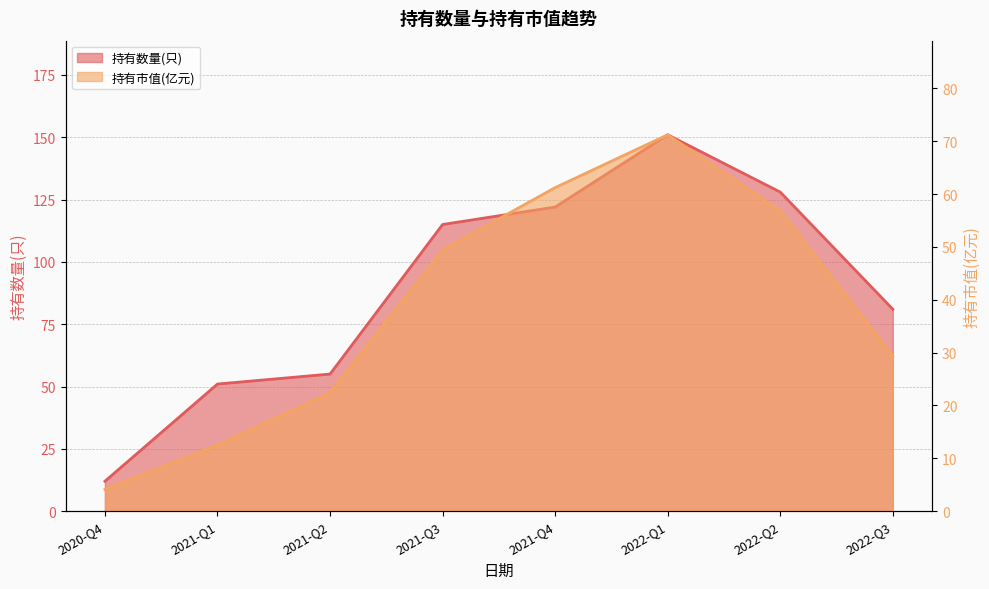

The value of 持有市值(亿元) at 2022-Q1 is 49.8. True or false?

False